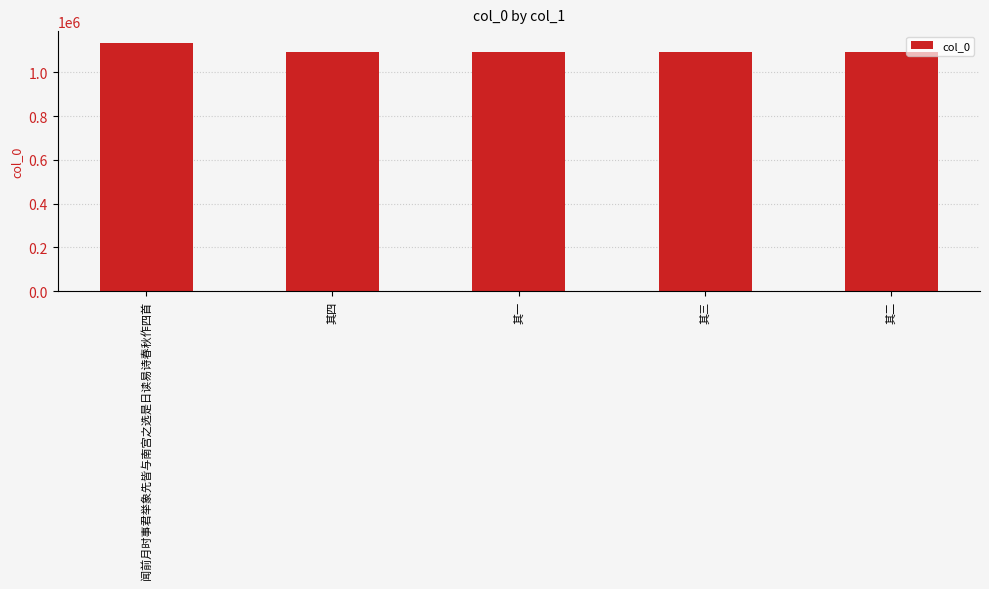

At which label does the data first exceed 1091017?

闻前月时事君举象先皆与南宫之选是日读易诗春秋作四首